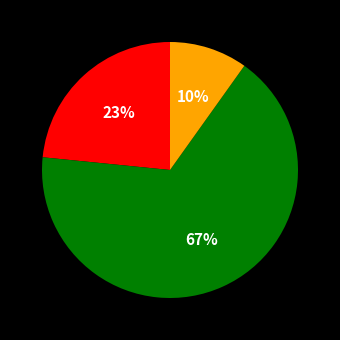

Count the number of slices in the pie.

3